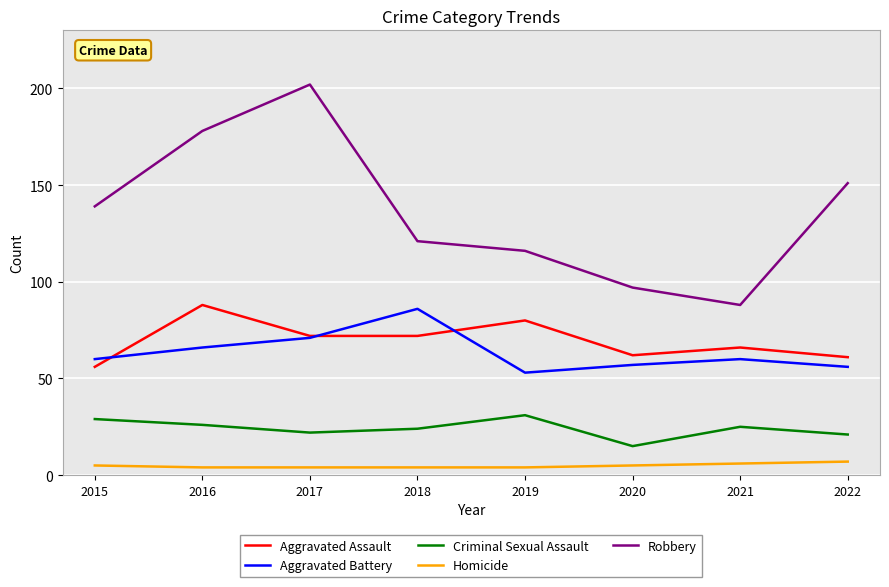

Reading left to right, extract all data points from this chart.

Aggravated Assault: 2015=56	2016=88	2017=72	2018=72	2019=80	2020=62	2021=66	2022=61
Aggravated Battery: 2015=60	2016=66	2017=71	2018=86	2019=53	2020=57	2021=60	2022=56
Criminal Sexual Assault: 2015=29	2016=26	2017=22	2018=24	2019=31	2020=15	2021=25	2022=21
Homicide: 2015=5	2016=4	2017=4	2018=4	2019=4	2020=5	2021=6	2022=7
Robbery: 2015=139	2016=178	2017=202	2018=121	2019=116	2020=97	2021=88	2022=151